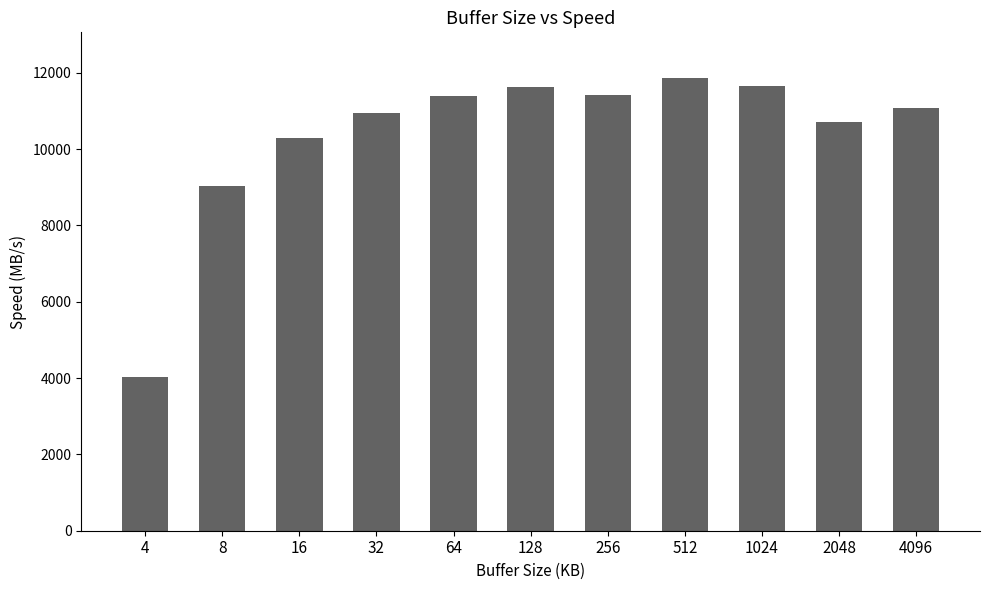

Which label corresponds to the smallest value in the chart?

4